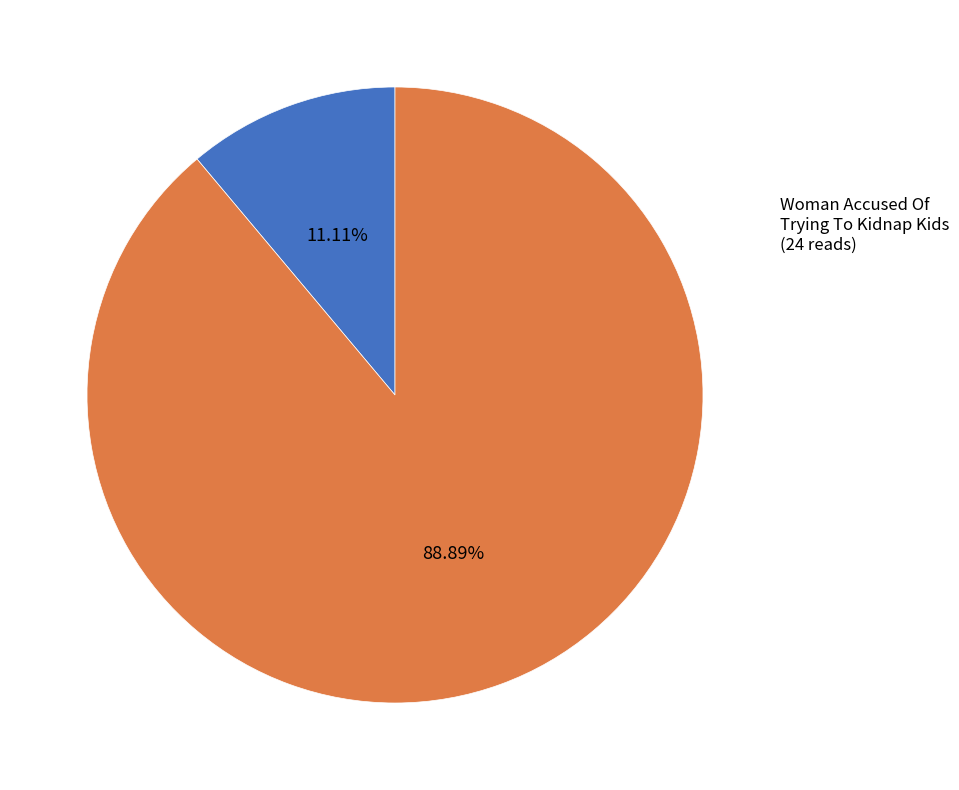

Is there any slice that represents more than half of the pie?

Yes